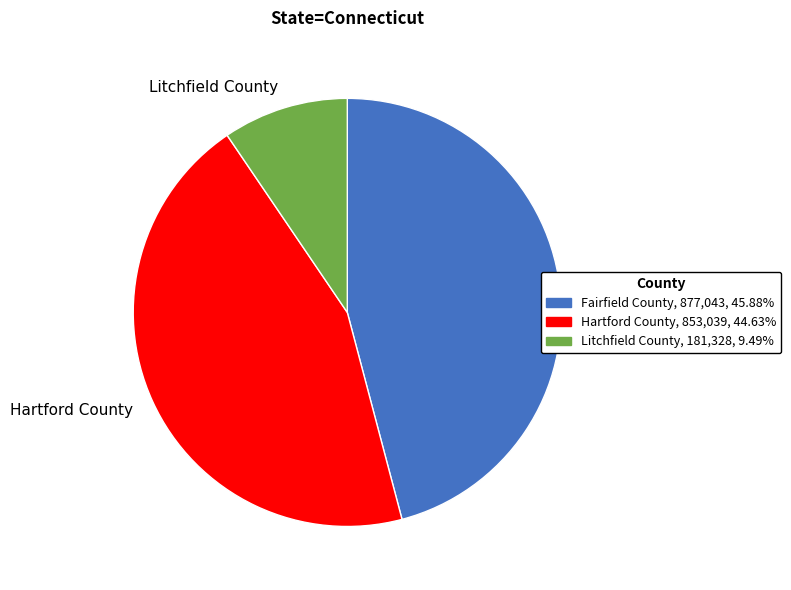

Which slice is the largest?

Fairfield County